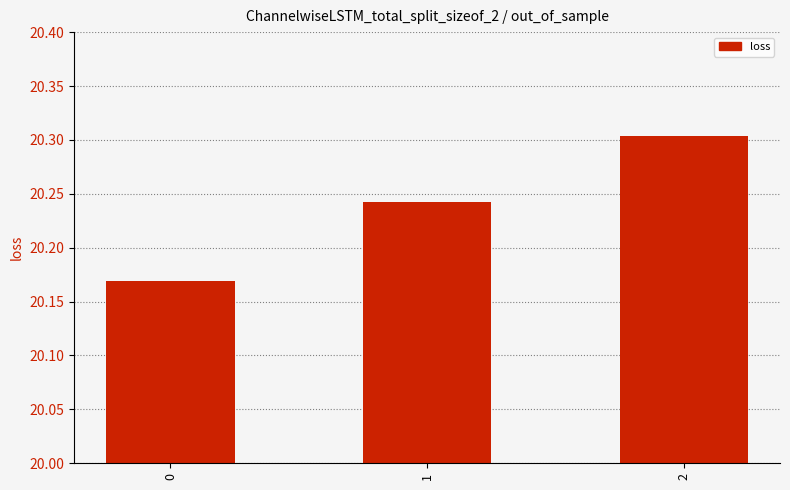

Does the chart contain stacked bars?

No